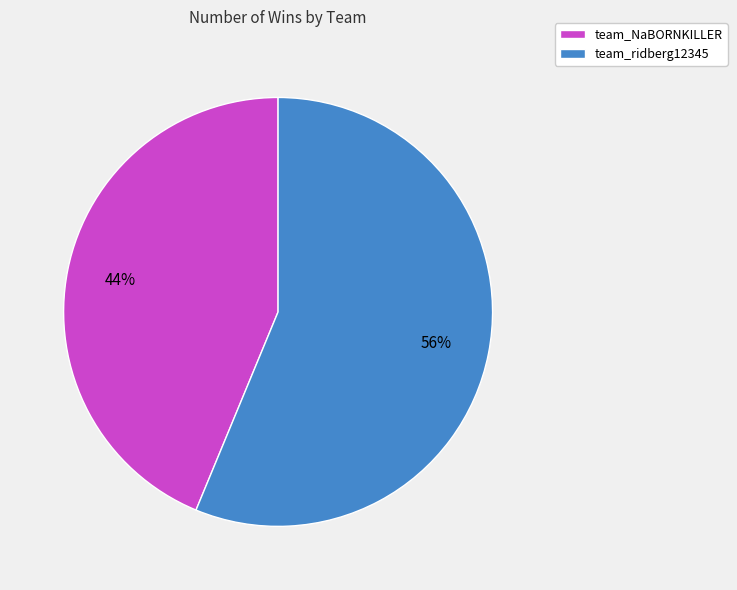

Do team_ridberg12345 and team_NaBORNKILLER together represent more than half of the pie?

Yes